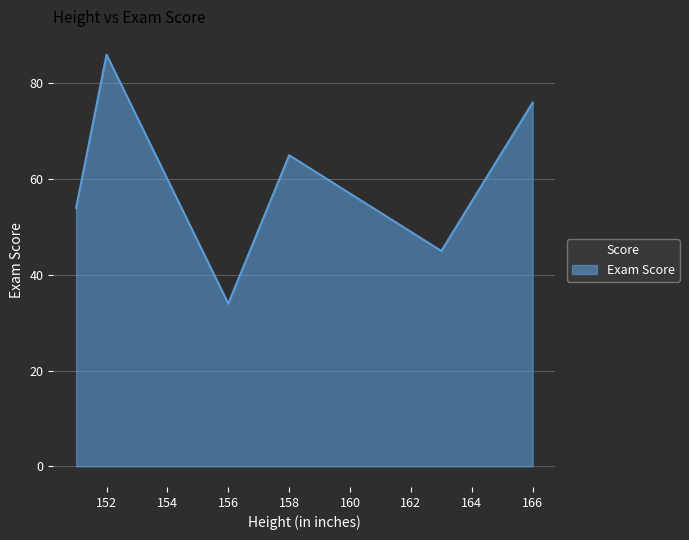

How many interior local valleys (lower than both neighbors) does the data have?

2